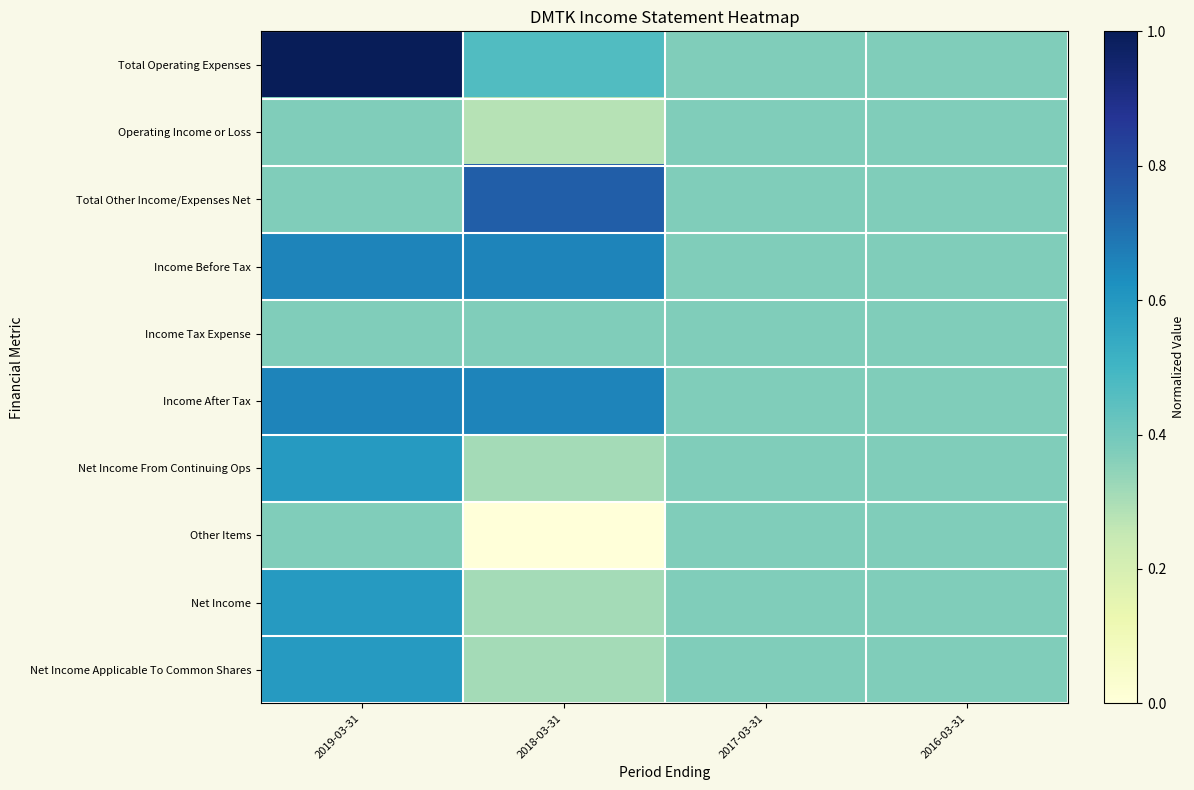

Reading right to left, extract all data points from this chart.

Total Operating Expenses: 2016-03-31=0.4	2017-03-31=0.4	2018-03-31=0.5	2019-03-31=1.0
Operating Income or Loss: 2016-03-31=0.4	2017-03-31=0.4	2018-03-31=0.3	2019-03-31=0.4
Total Other Income/Expenses Net: 2016-03-31=0.4	2017-03-31=0.4	2018-03-31=0.7	2019-03-31=0.4
Income Before Tax: 2016-03-31=0.4	2017-03-31=0.4	2018-03-31=0.7	2019-03-31=0.7
Income Tax Expense: 2016-03-31=0.4	2017-03-31=0.4	2018-03-31=0.4	2019-03-31=0.4
Income After Tax: 2016-03-31=0.4	2017-03-31=0.4	2018-03-31=0.7	2019-03-31=0.7
Net Income From Continuing Ops: 2016-03-31=0.4	2017-03-31=0.4	2018-03-31=0.3	2019-03-31=0.6
Other Items: 2016-03-31=0.4	2017-03-31=0.4	2018-03-31=0.0	2019-03-31=0.4
Net Income: 2016-03-31=0.4	2017-03-31=0.4	2018-03-31=0.3	2019-03-31=0.6
Net Income Applicable To Common Shares: 2016-03-31=0.4	2017-03-31=0.4	2018-03-31=0.3	2019-03-31=0.6